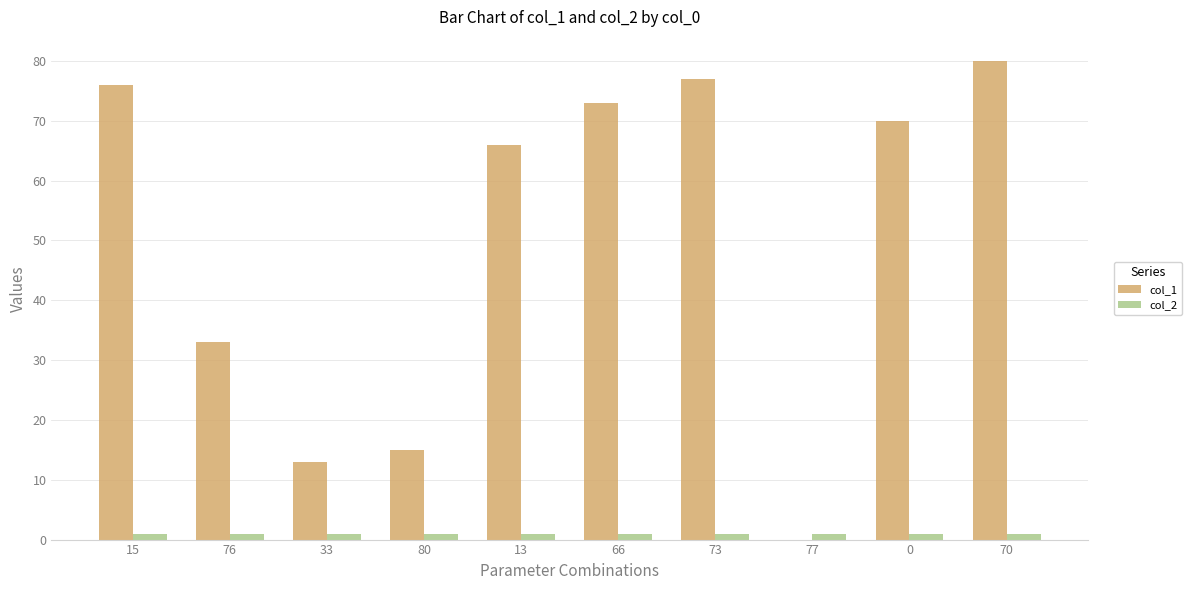

Are the bars horizontal?

No